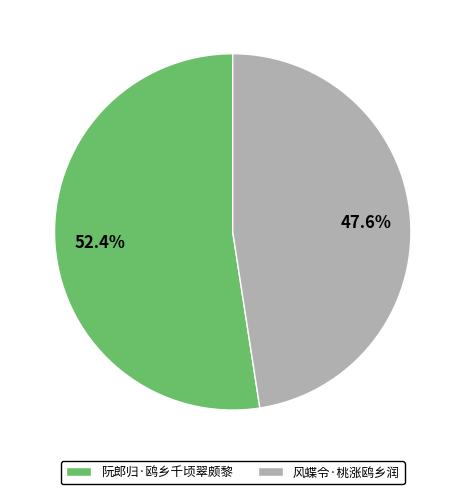

Is it true that 阮郎归·鸥乡千顷翠颇黎 is 52% of the pie?

True